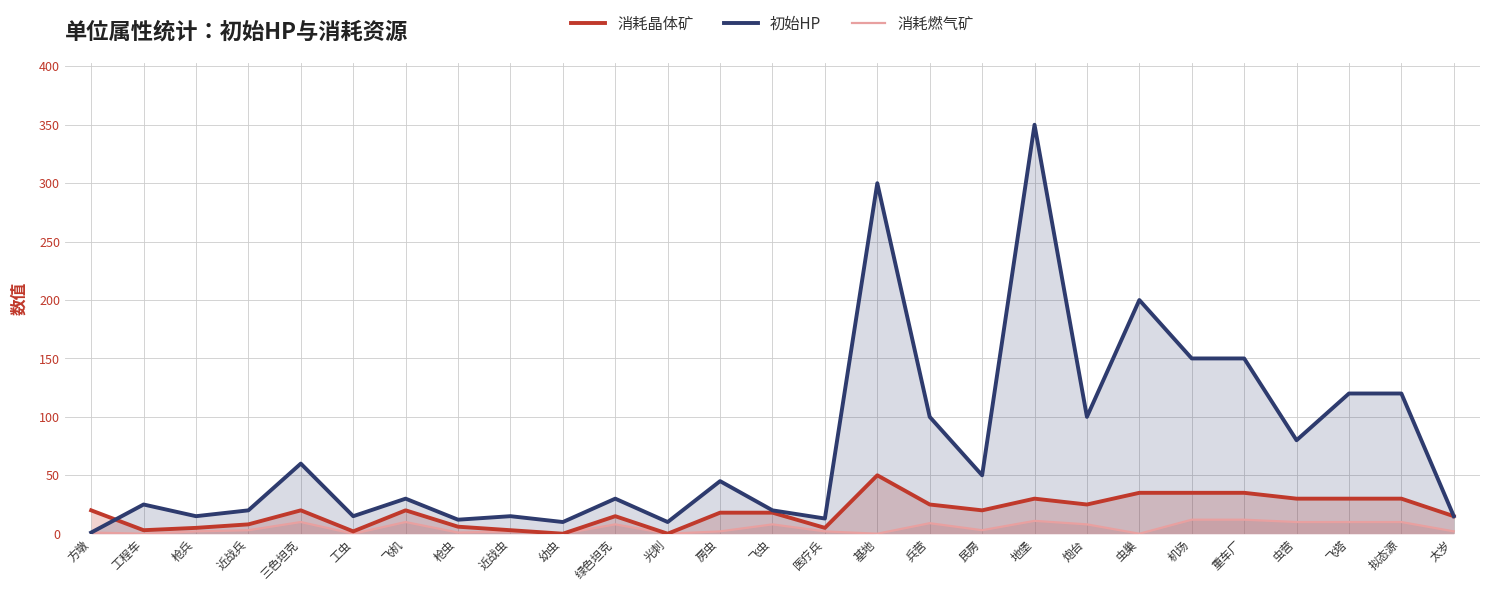

Where is the first local maximum for 消耗燃气矿?

三色坦克